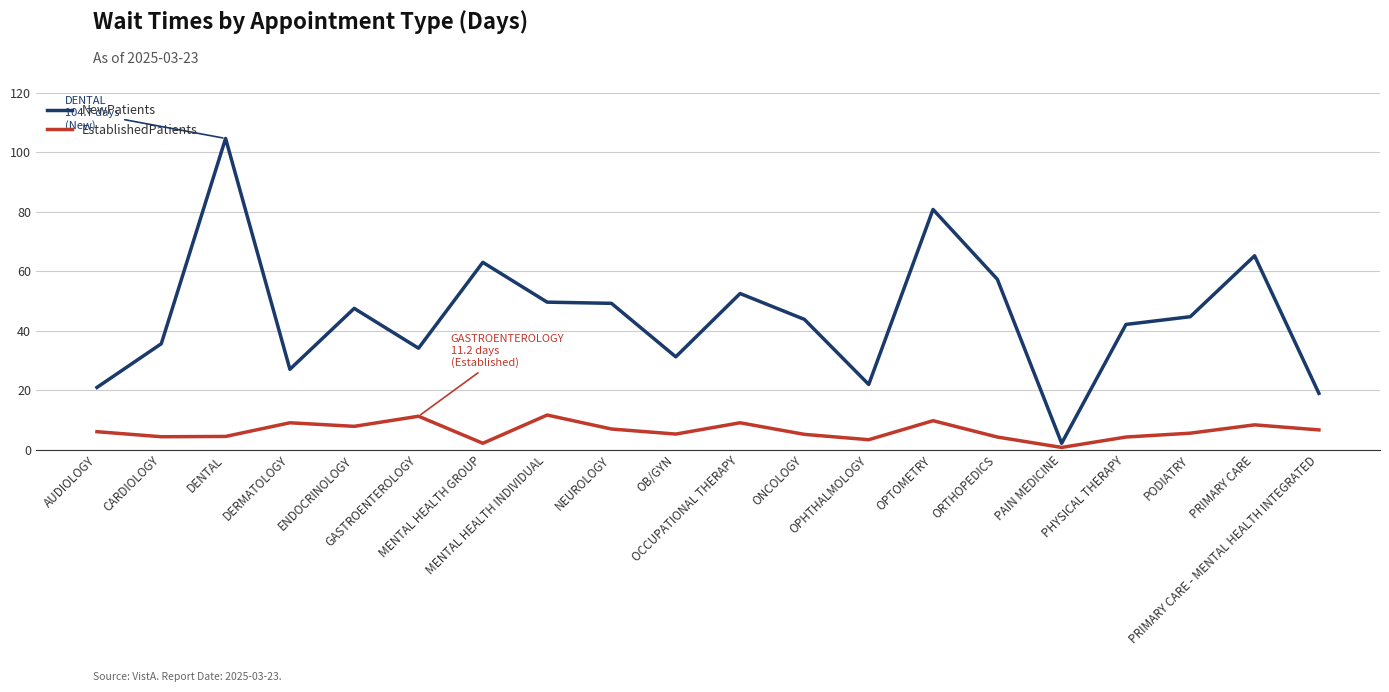

What is the maximum value shown in the chart?

104.7